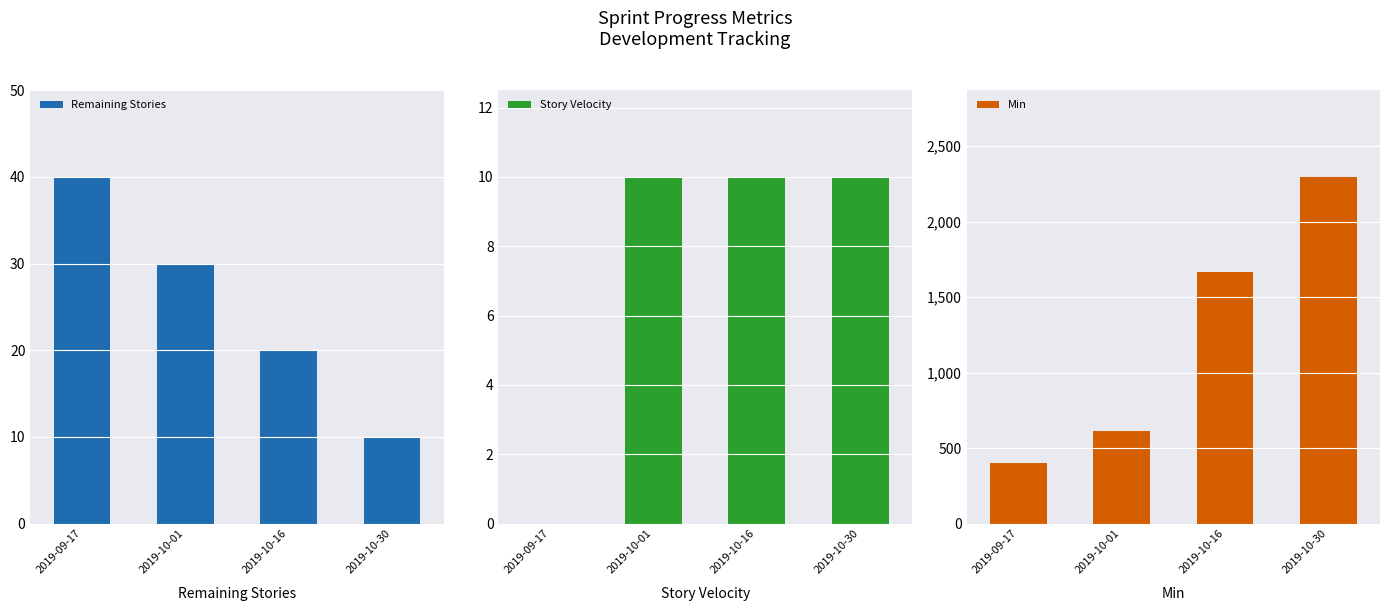

True or false: Remaining Stories has a value of 30 at 2019-10-01.

True